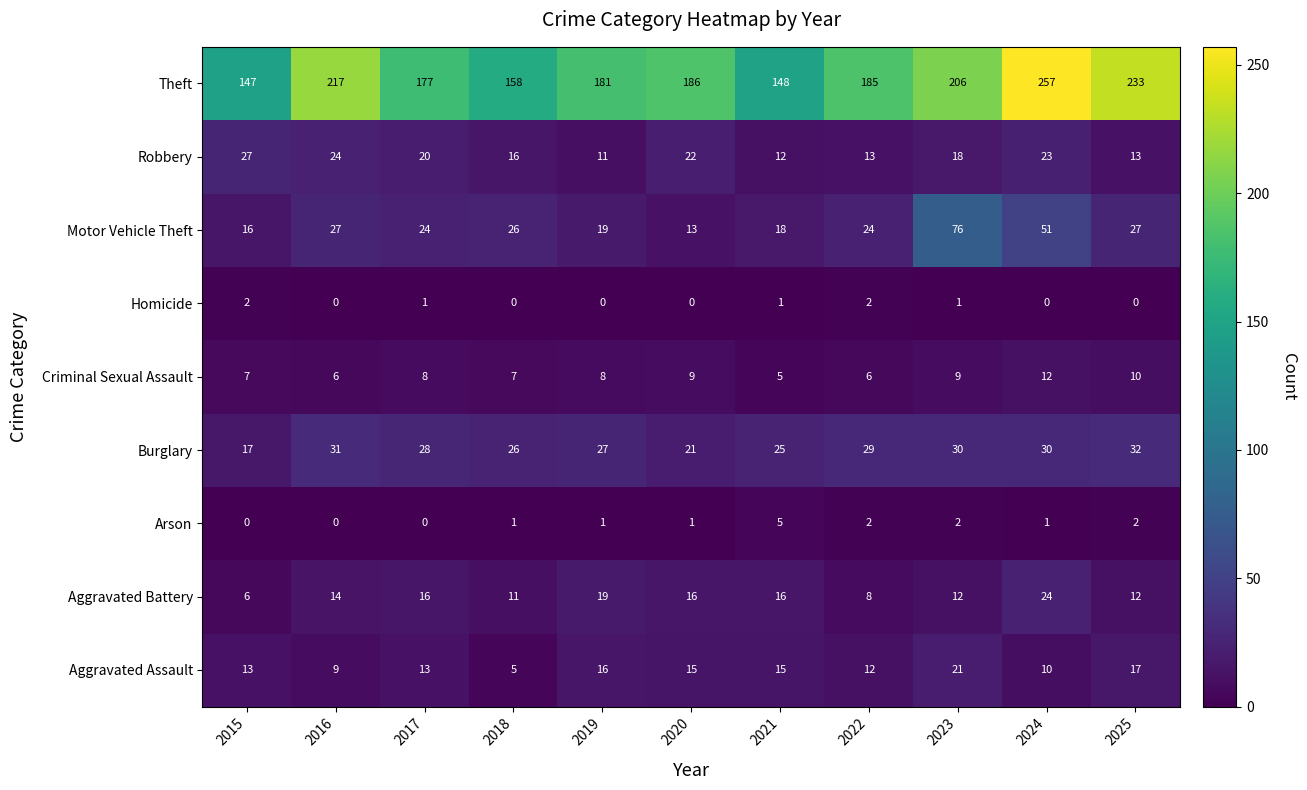

What value does the Burglary series have at 2021?

25